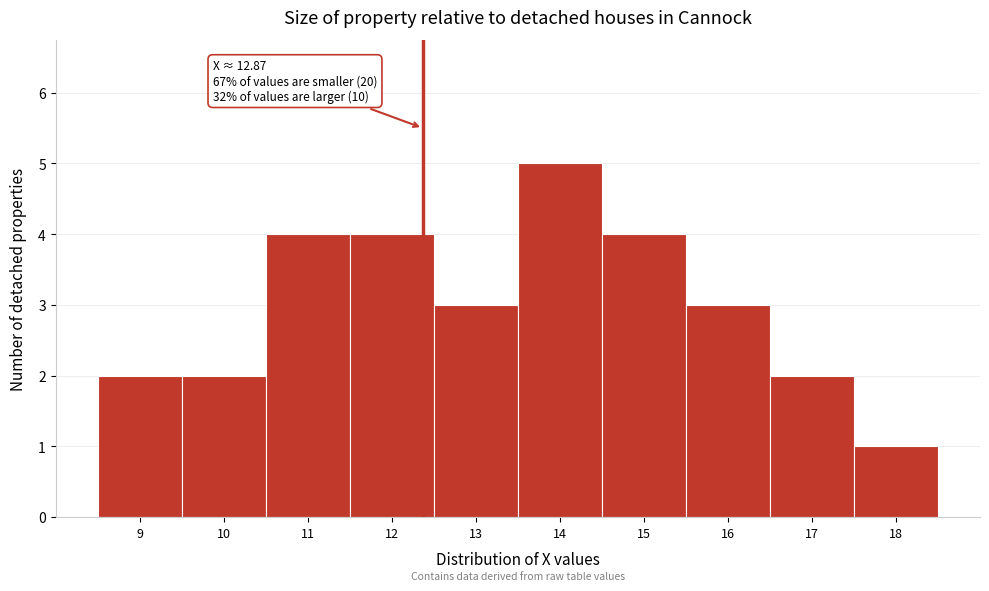

Reading right to left, list all the values displayed in this chart.

18=1	17=2	16=3	15=4	14=5	13=3	12=4	11=4	10=2	9=2